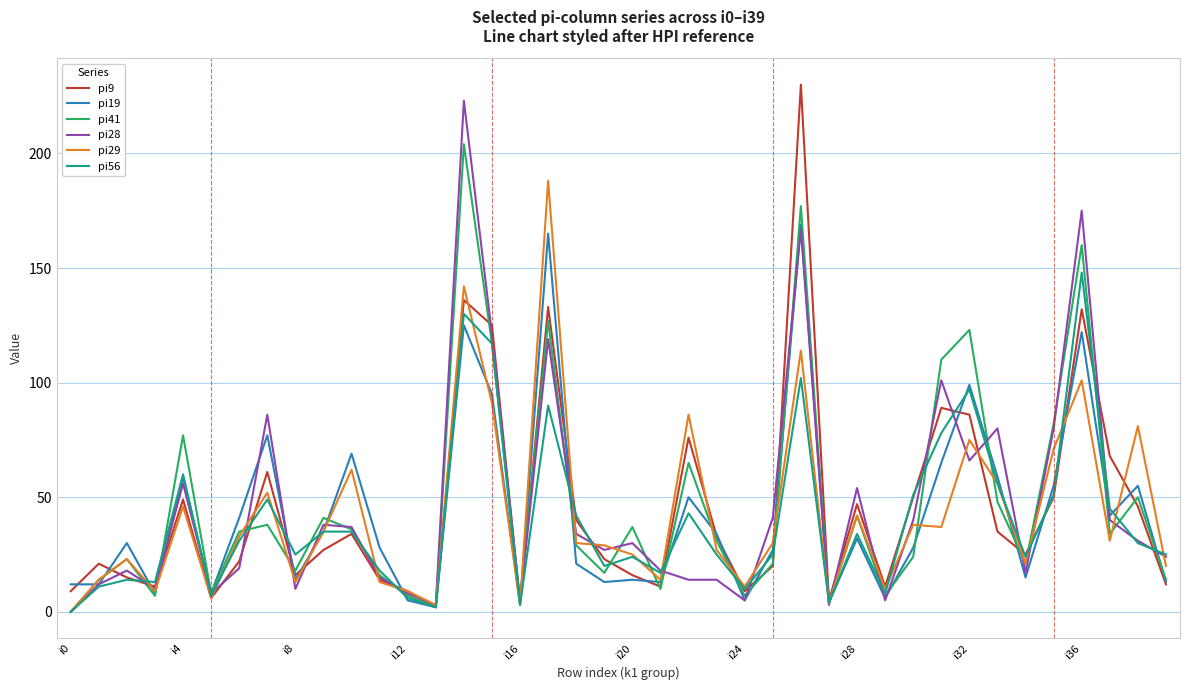

What are all the series names shown in the legend?

pi9, pi19, pi41, pi28, pi29, pi56